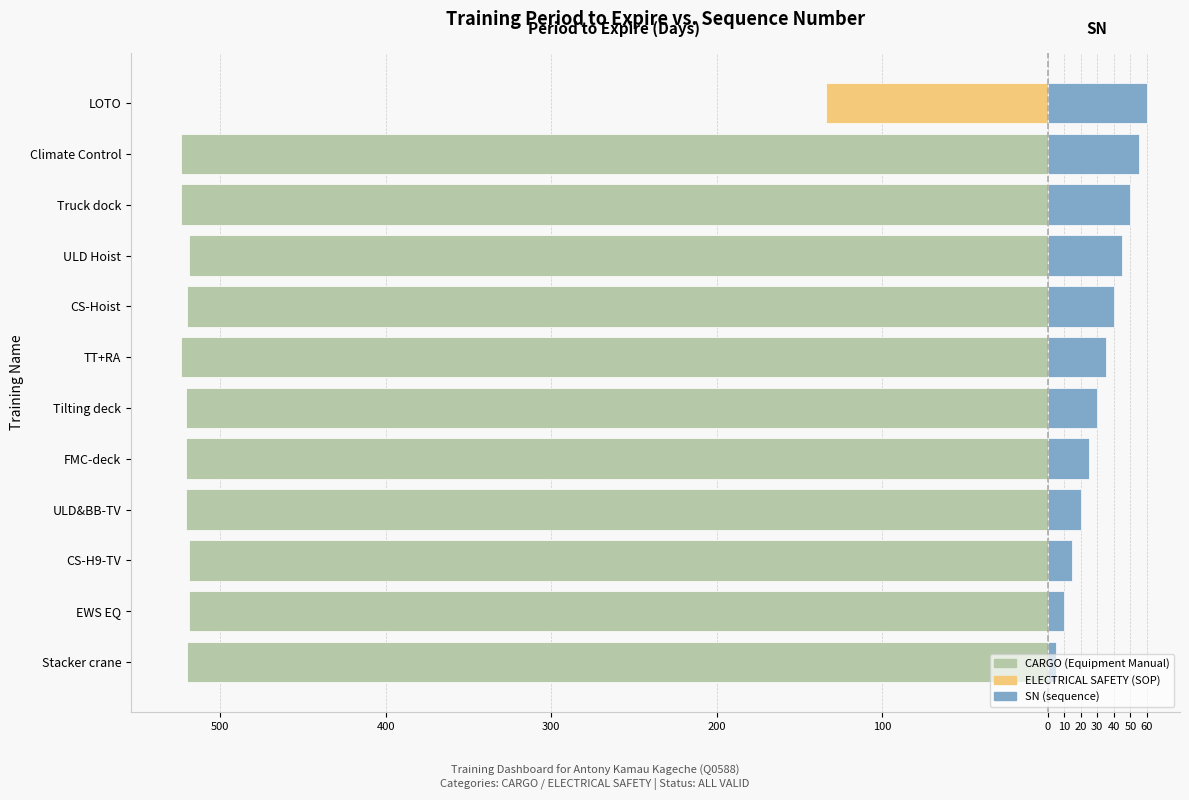

What is the average value of the SN (scaled) series?

32